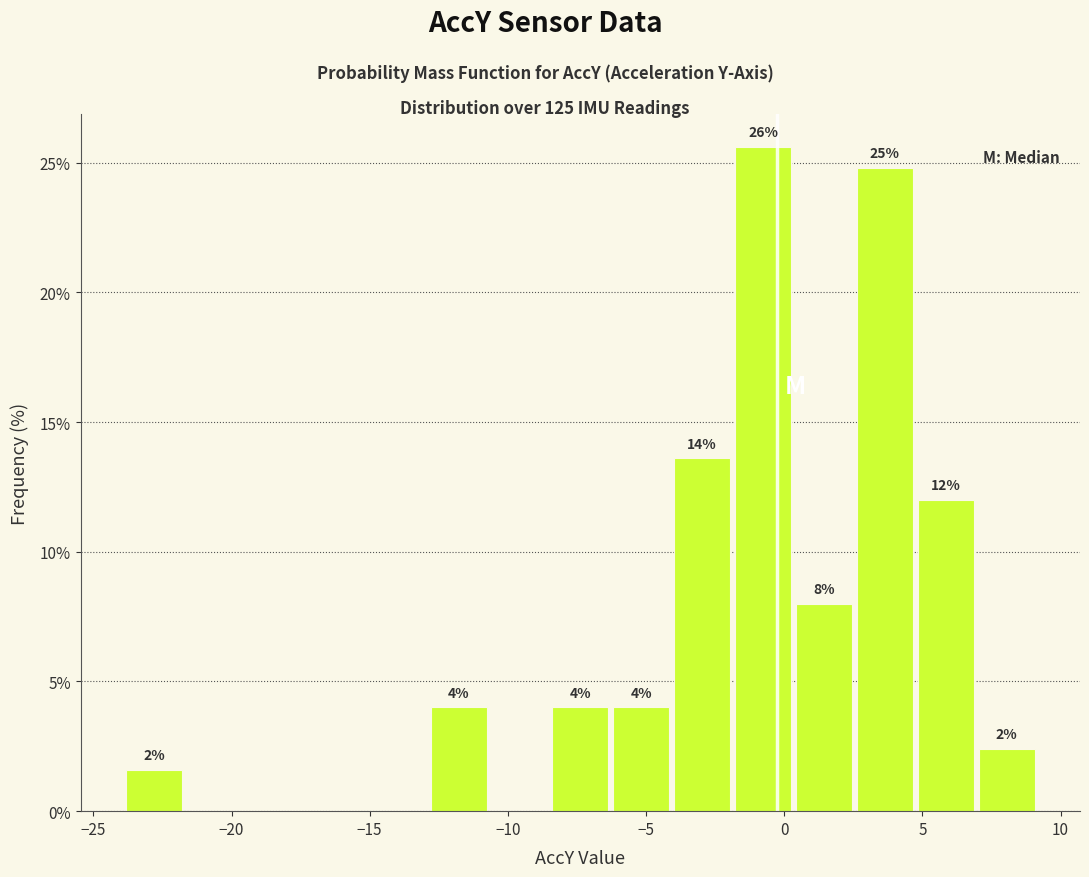

Over which range of the x-axis is the bar tallest?

-2.0 to 0.5